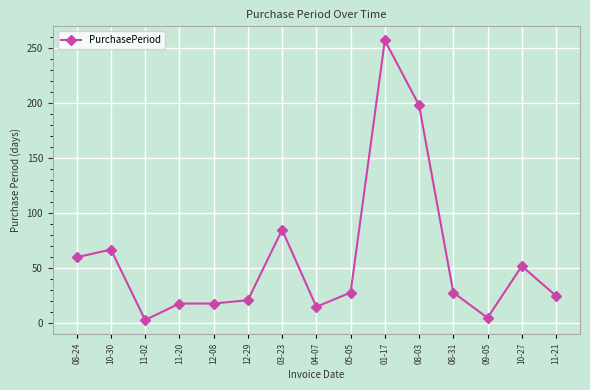

At which category does the data reach its first local valley?

11-02